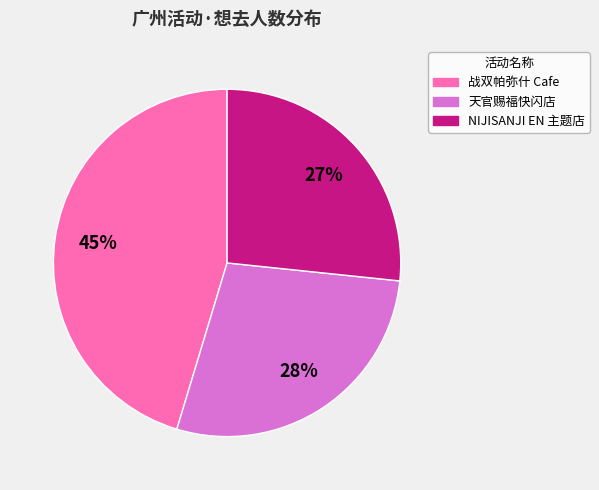

To the nearest percent, what is the average slice percentage?

33%